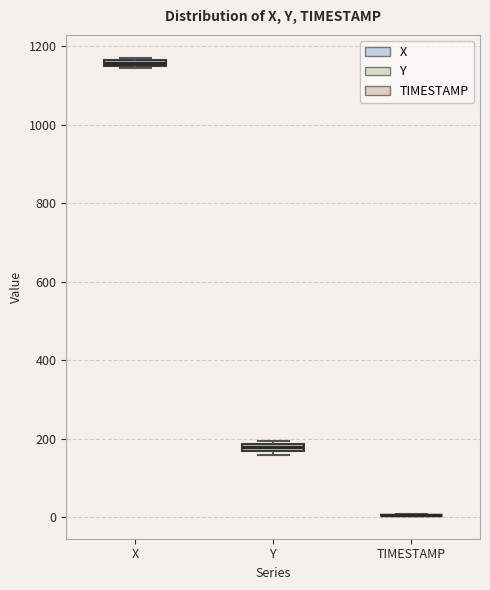

Where is the upper edge of the box for X on the y-axis? The values are not printed on the chart, so give them approximately, as read against the axis.

1160